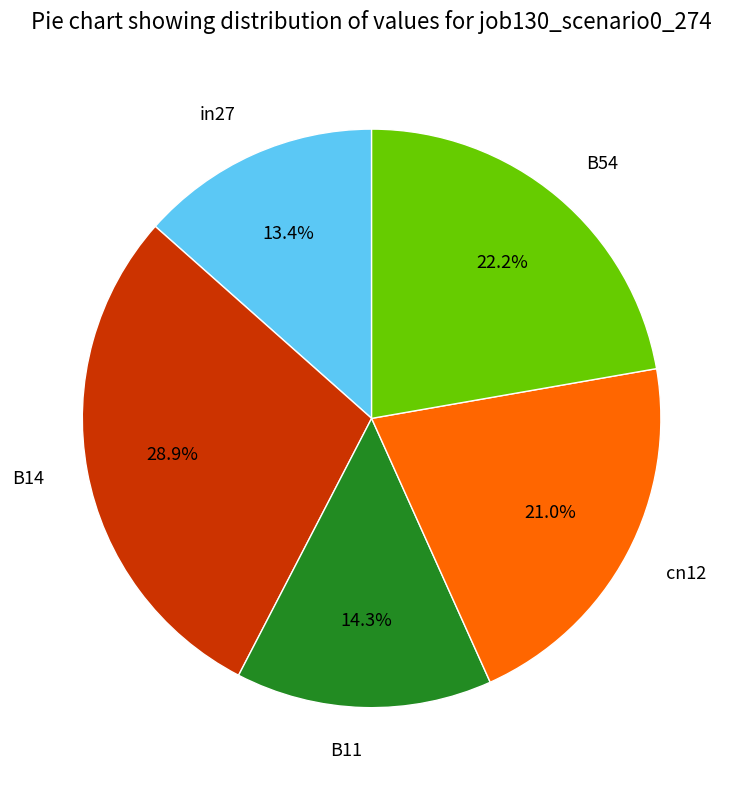

What is the largest slice in the pie chart?

B14